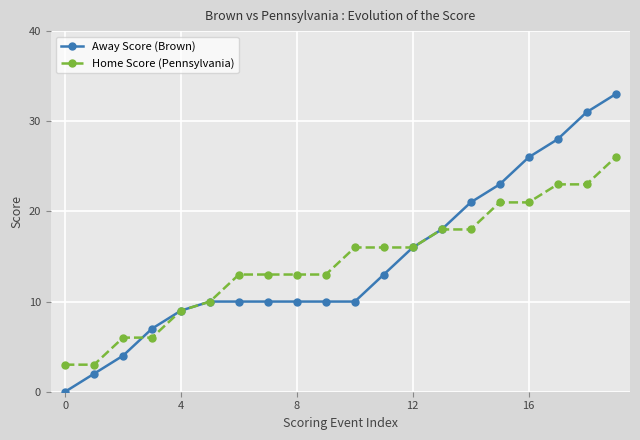

Rank the series by their maximum value, from highest to lowest.

Away Score (Brown), Home Score (Pennsylvania)